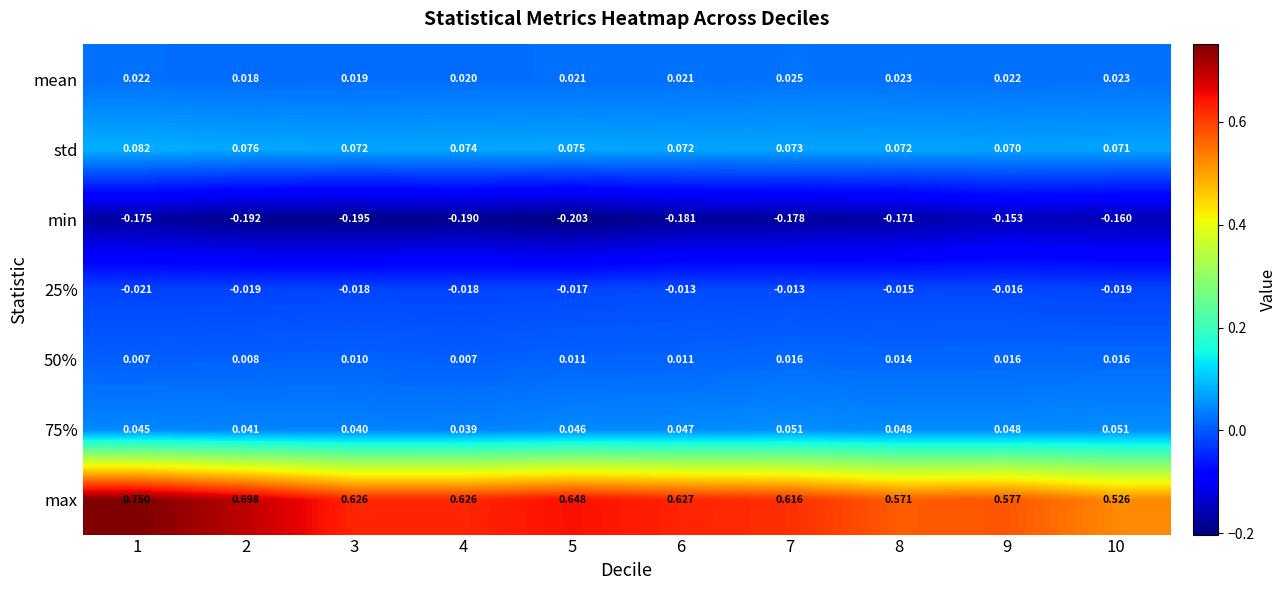

Which series has the widest spread of values?

max